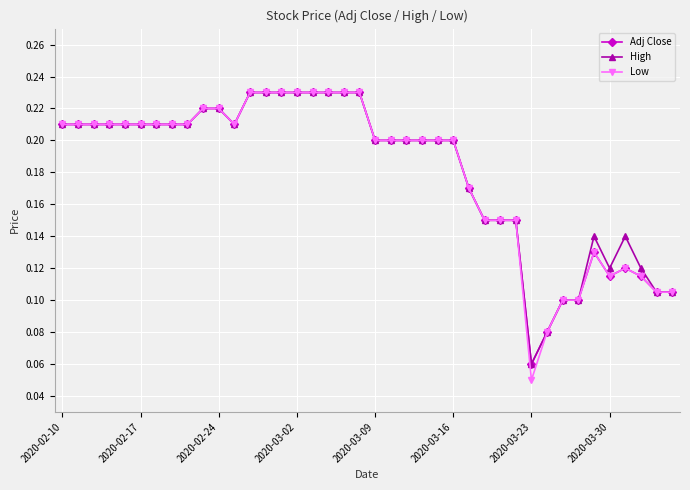

At how many categories does at least one series exceed 0?

40